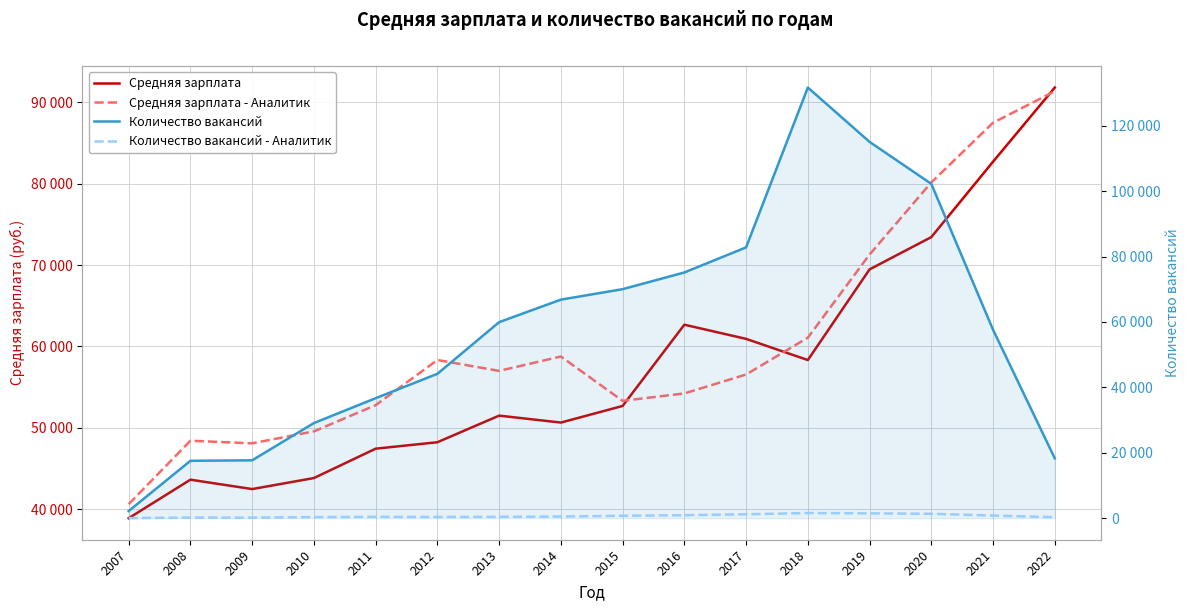

Reading right to left, what are all the values shown in this chart?

Средняя зарплата: 91795	82690	73431	69467	58335	60935	62675	52696	50658	51510	48243	47451	43846	42492	43646	38916
Средняя зарплата - Аналитик: 91340	87473	80145	71288	61080	56558	54236	53326	58768	57004	58341	52794	49577	48109	48428	40641
Количество вакансий: 18294	57623	102243	115086	131701	82823	75145	70039	66837	59954	44153	36700	29093	17709	17549	2196
Количество вакансий - Аналитик: 305	805	1349	1482	1578	1201	911	749	504	420	374	418	328	171	196	34